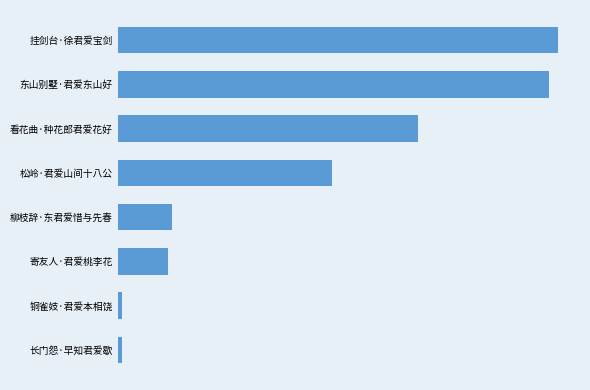

Are the bars horizontal?

Yes